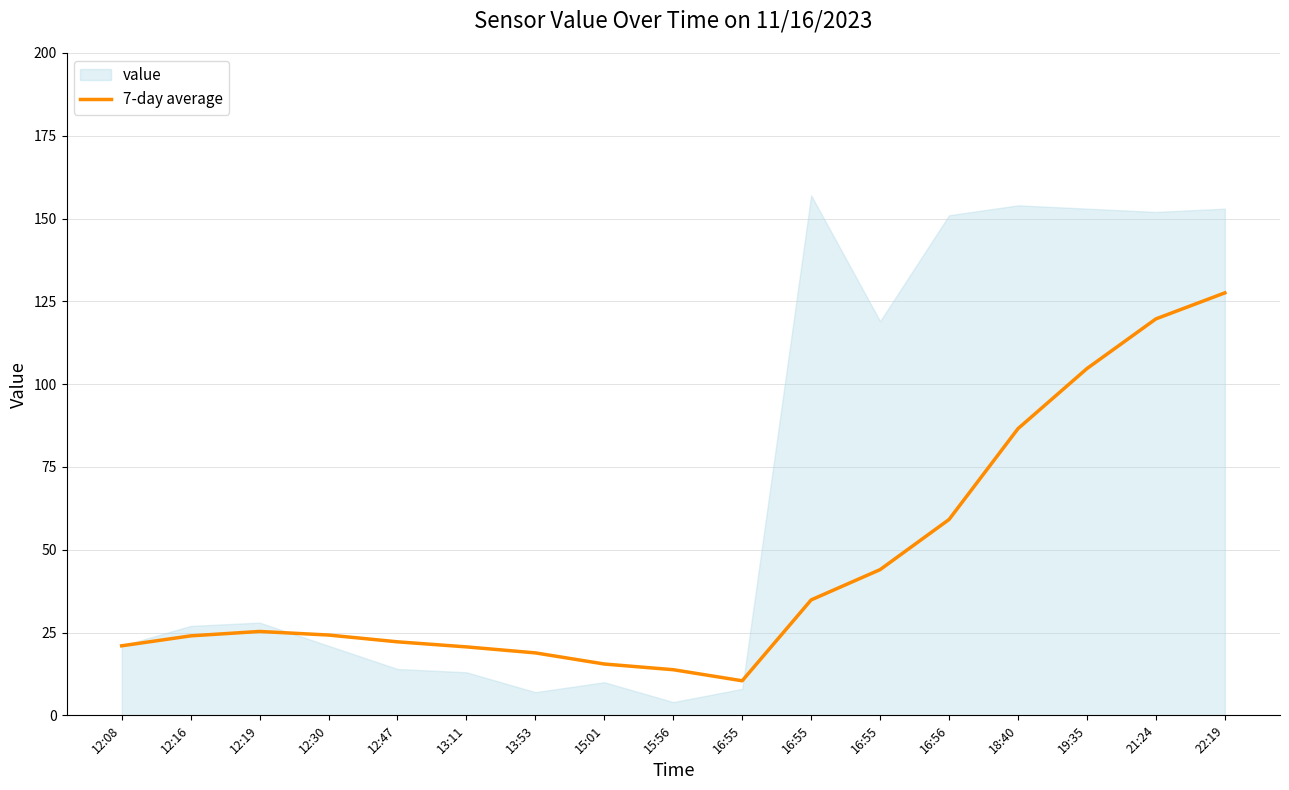

What is the approximate value at 19:35?

104.7